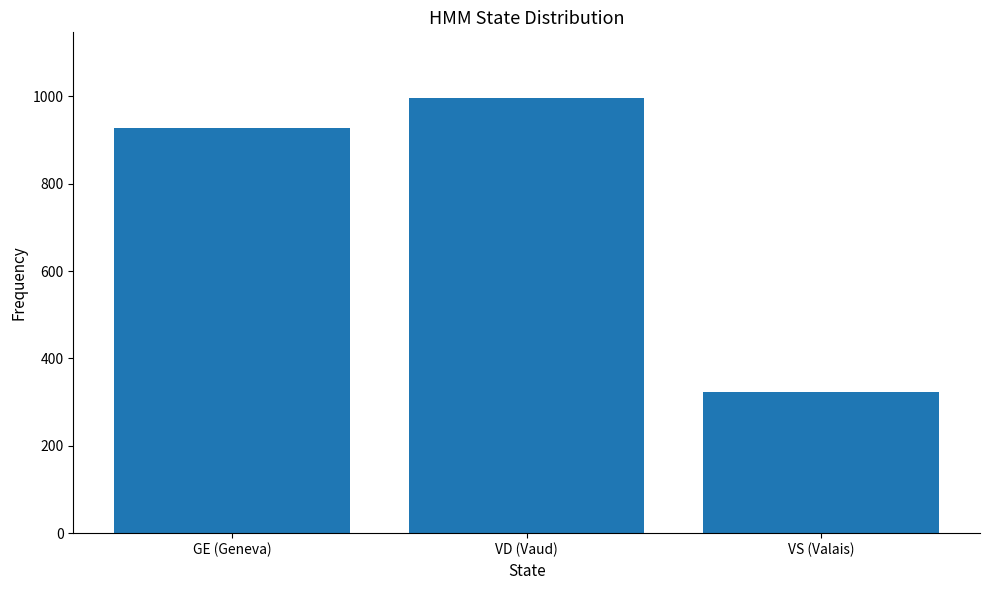

What is the greatest value displayed?

997